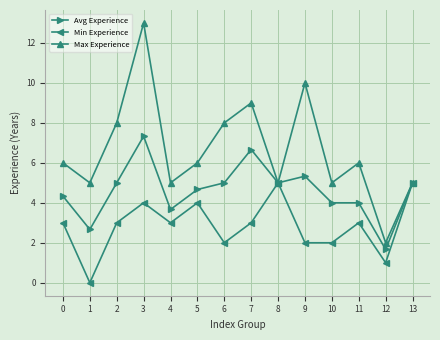

Which series changed the most between 6 and 11?

Max Experience